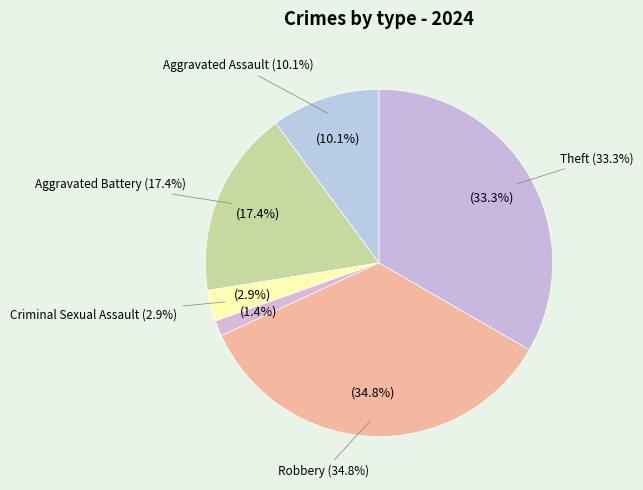

To the nearest percent, what portion does Theft represent?

33%